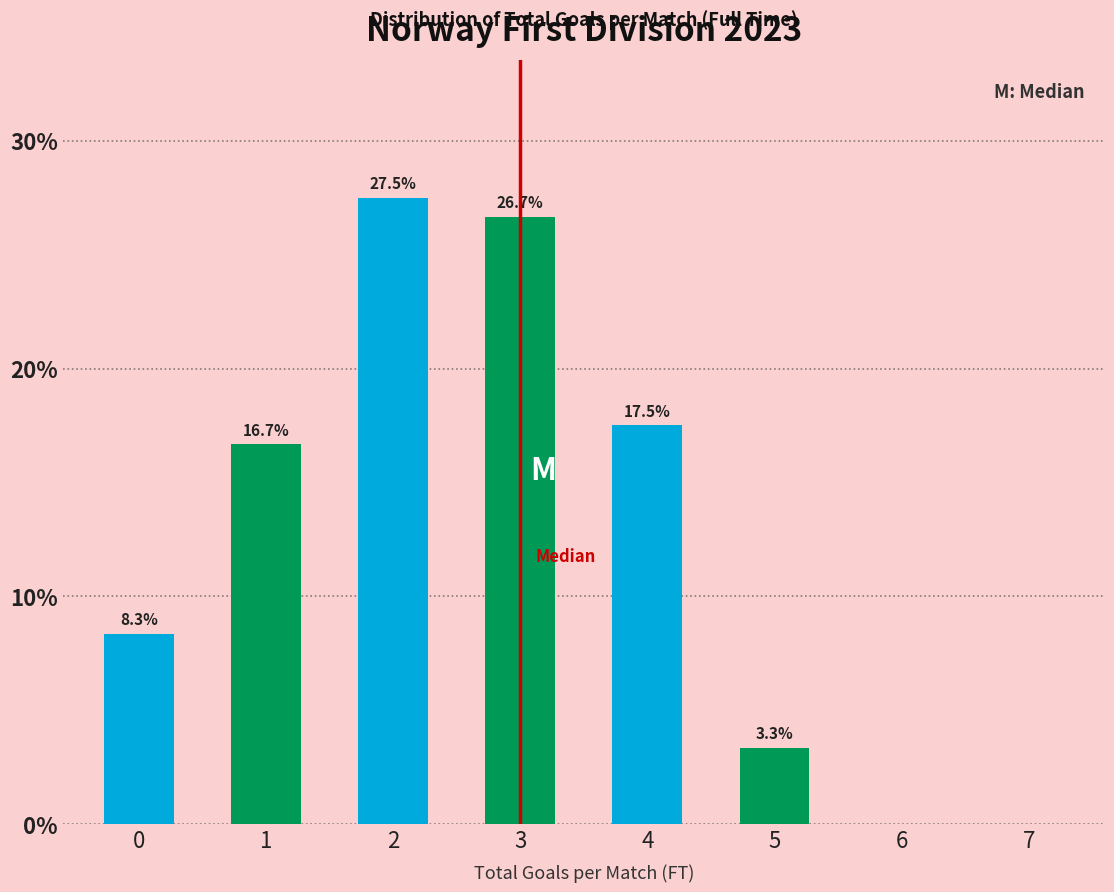

Reading right to left, extract all data points from this chart.

7=0.0	6=0.0	5=3.3	4=17.5	3=26.7	2=27.5	1=16.7	0=8.3